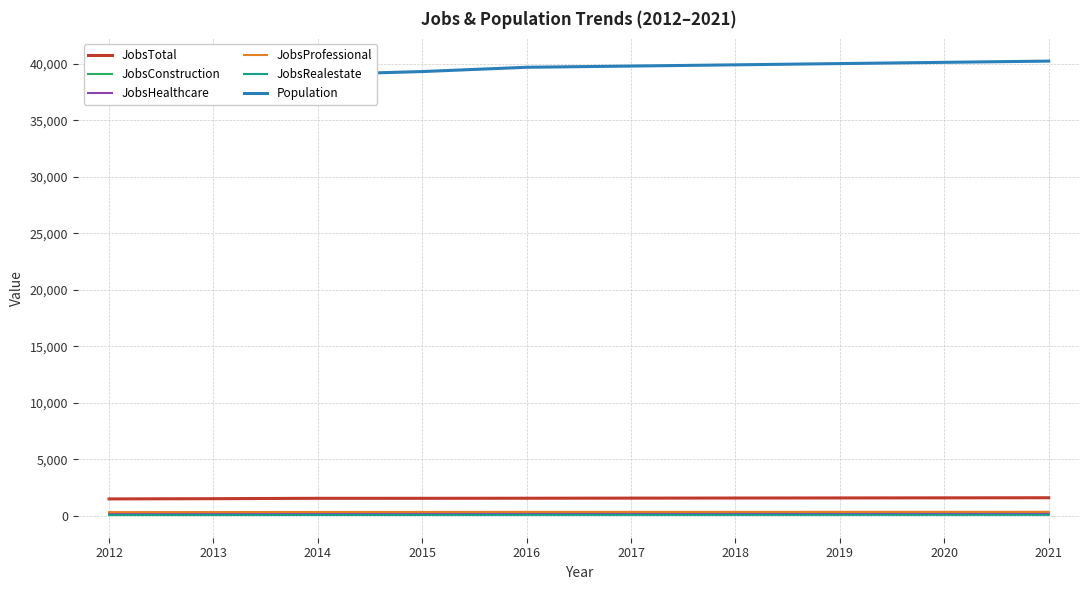

True or false: JobsRealestate and JobsConstruction cross at least once.

False